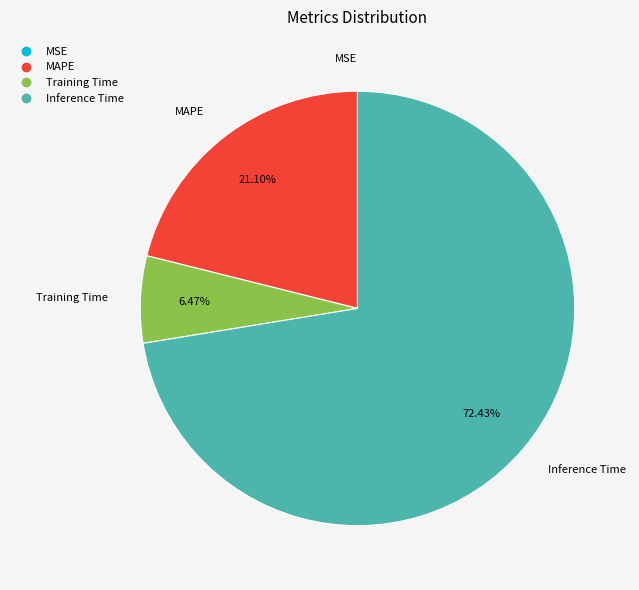

Does any single category account for the majority?

Yes